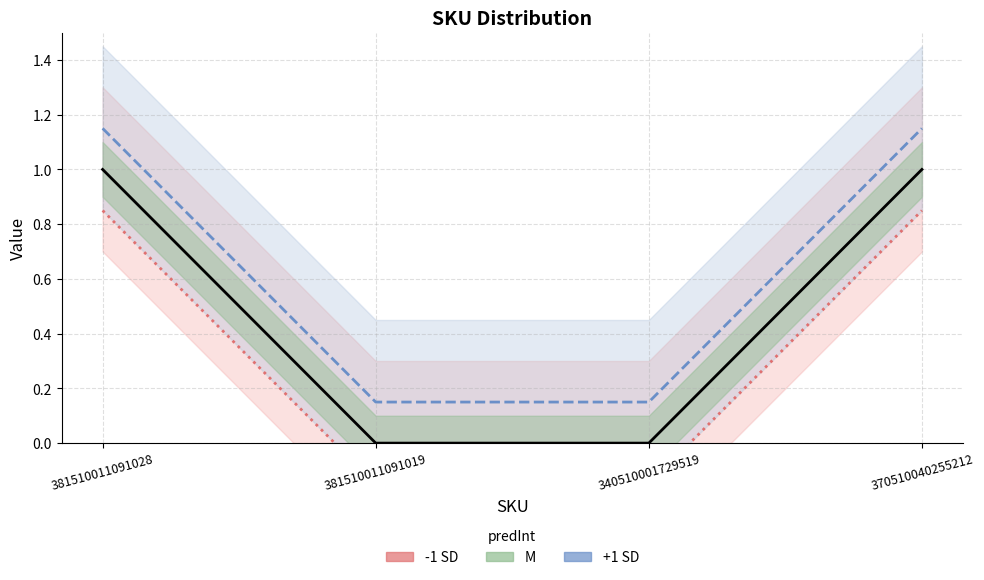

What is the label of the 1st point from the right?

370510040255212